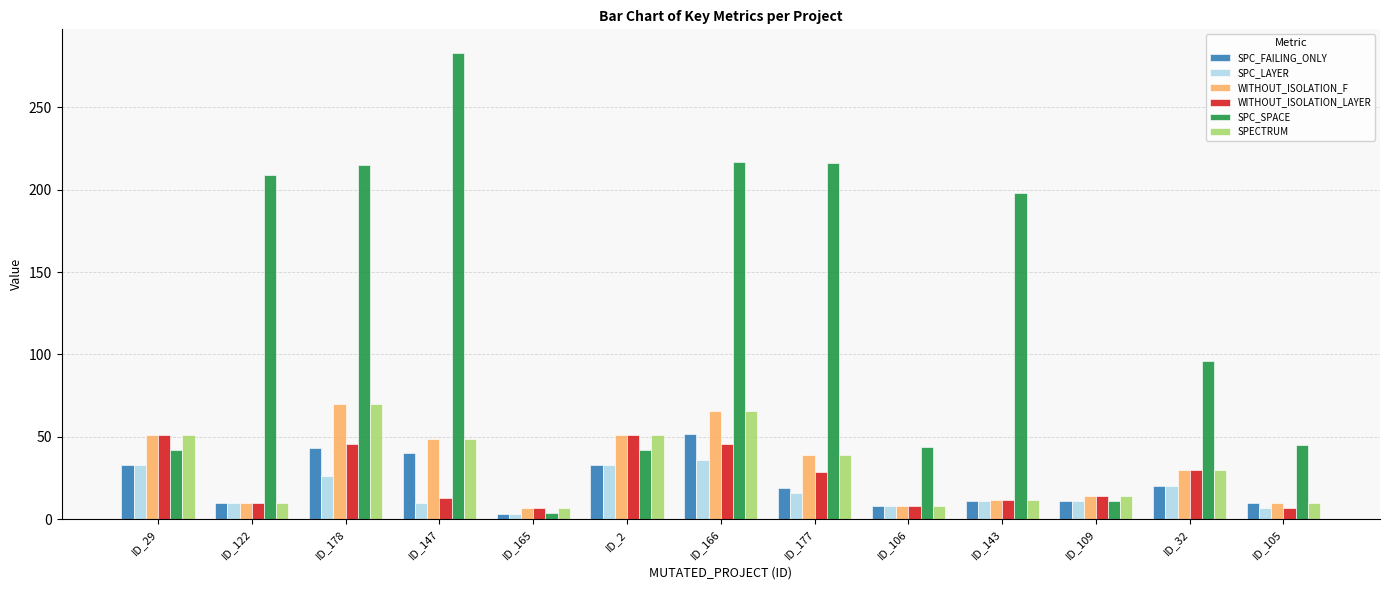

What is the average value of the SPC_LAYER series?

17